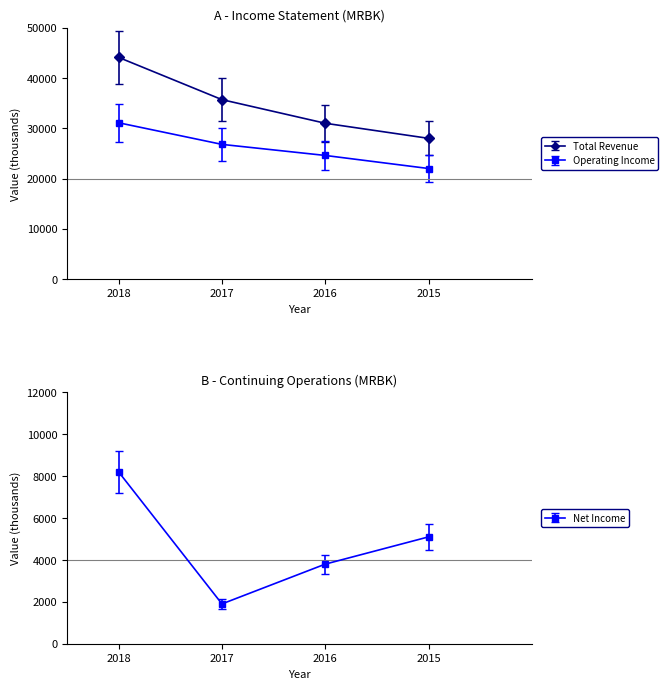

True or false: Total Revenue has more than 2 interior local peaks.

False